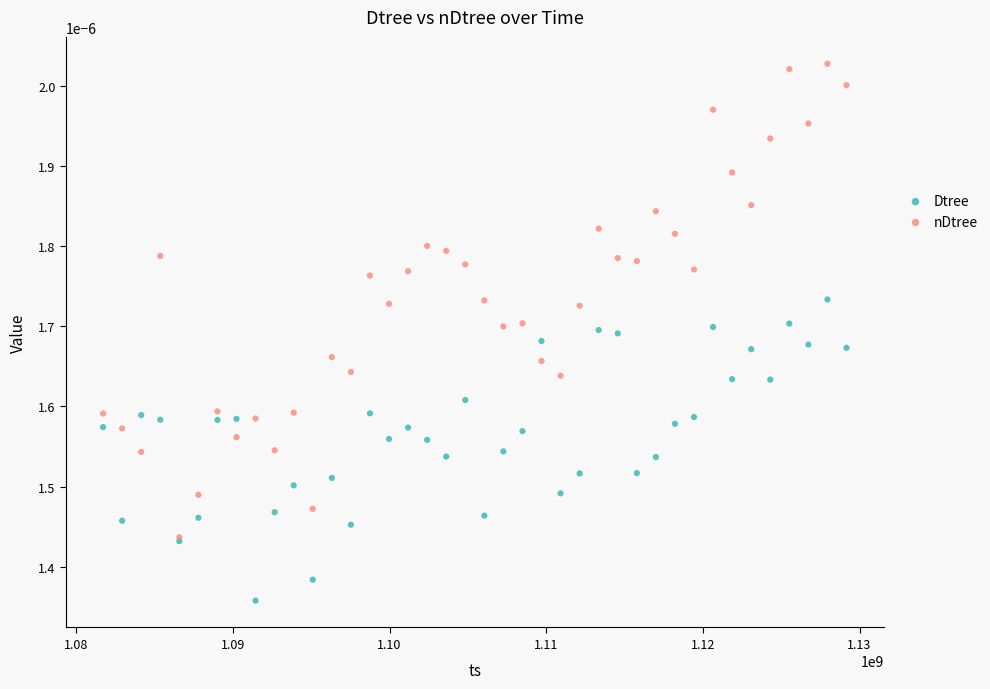

Which series has the largest Y range (max minus min)?

nDtree